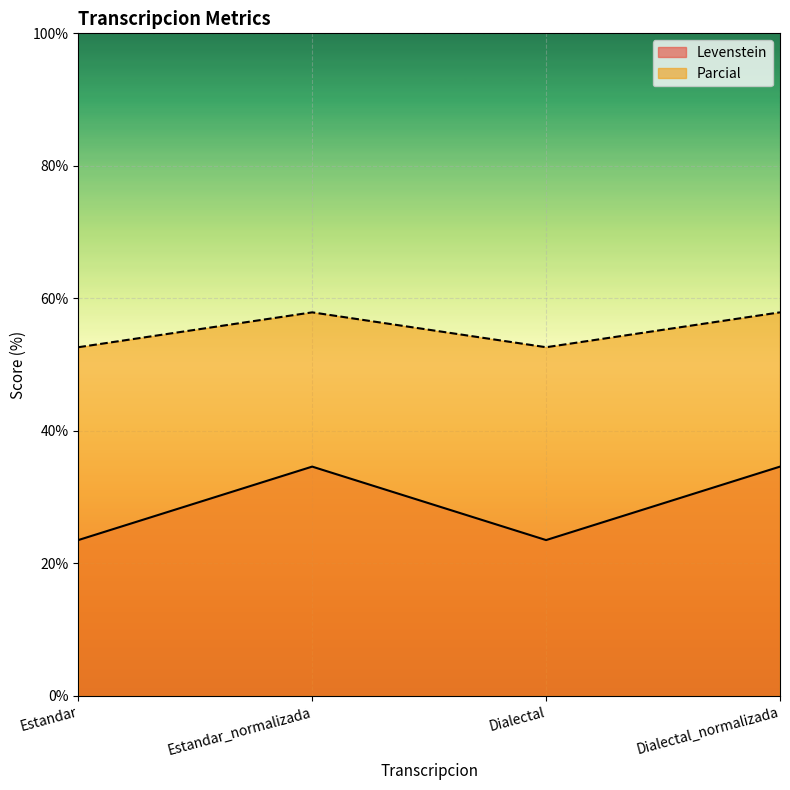

What is the difference between the maximum and minimum values in the Parcial series?

5.3